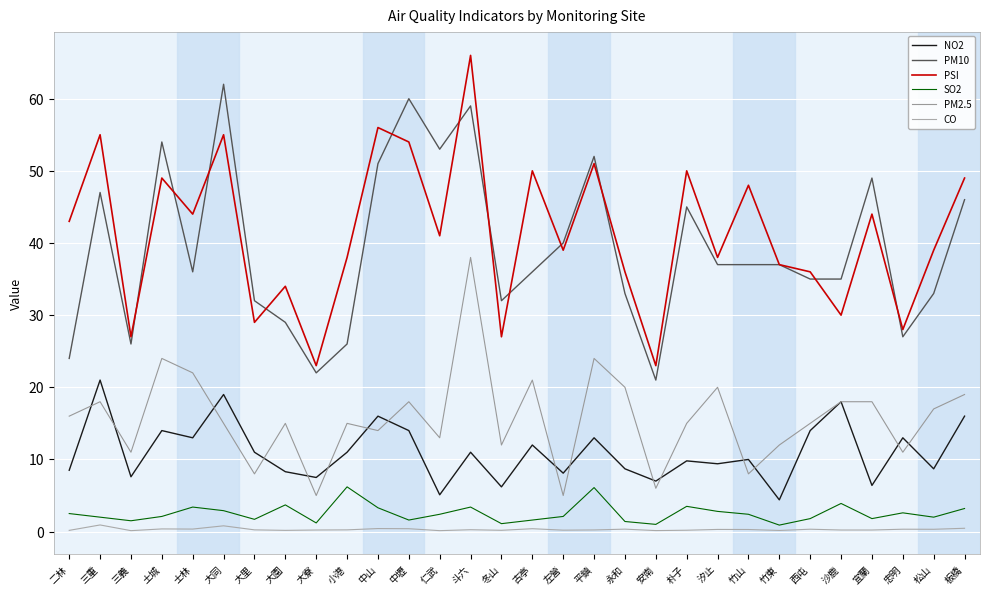

What position from the right is 大寮?

22